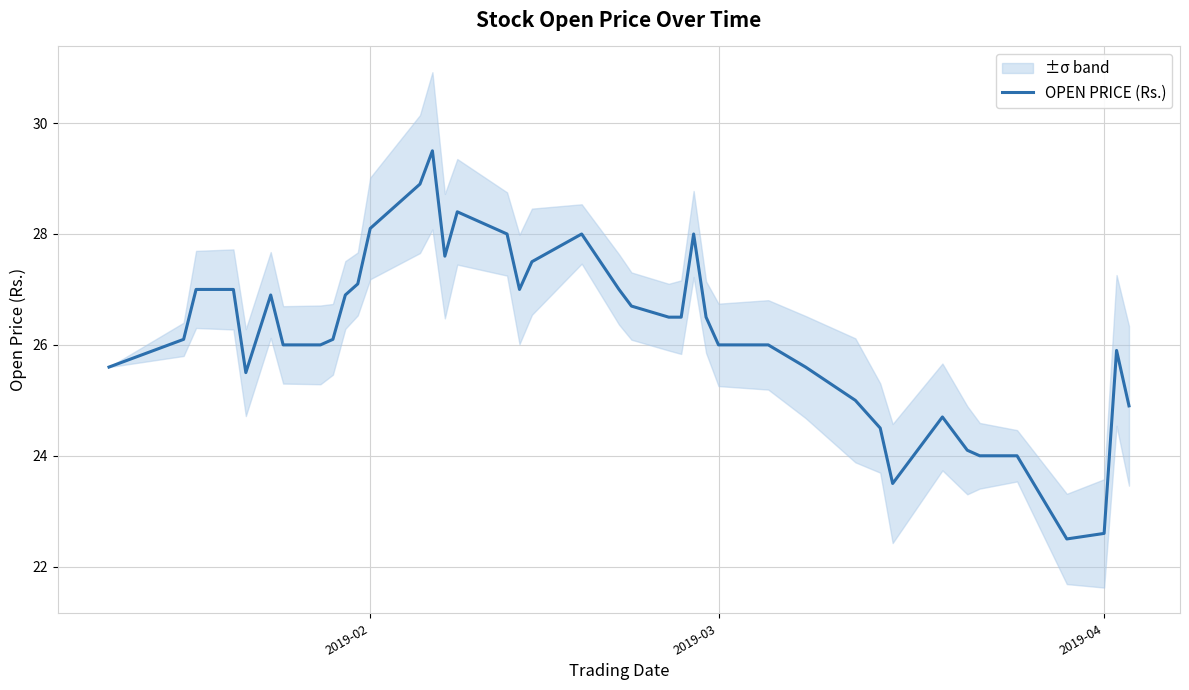

How many data points are less than 26?

14